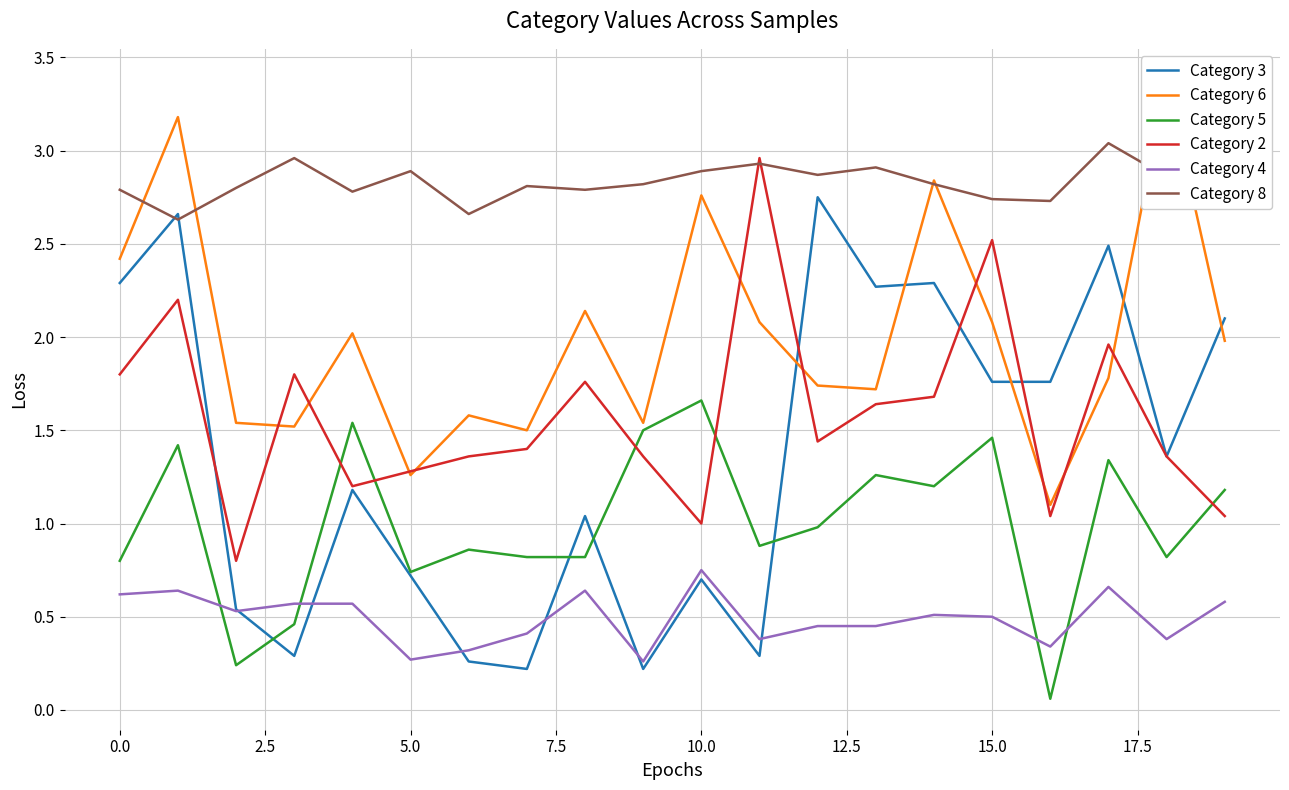

What is the difference between the highest and lowest values at 12?

2.4